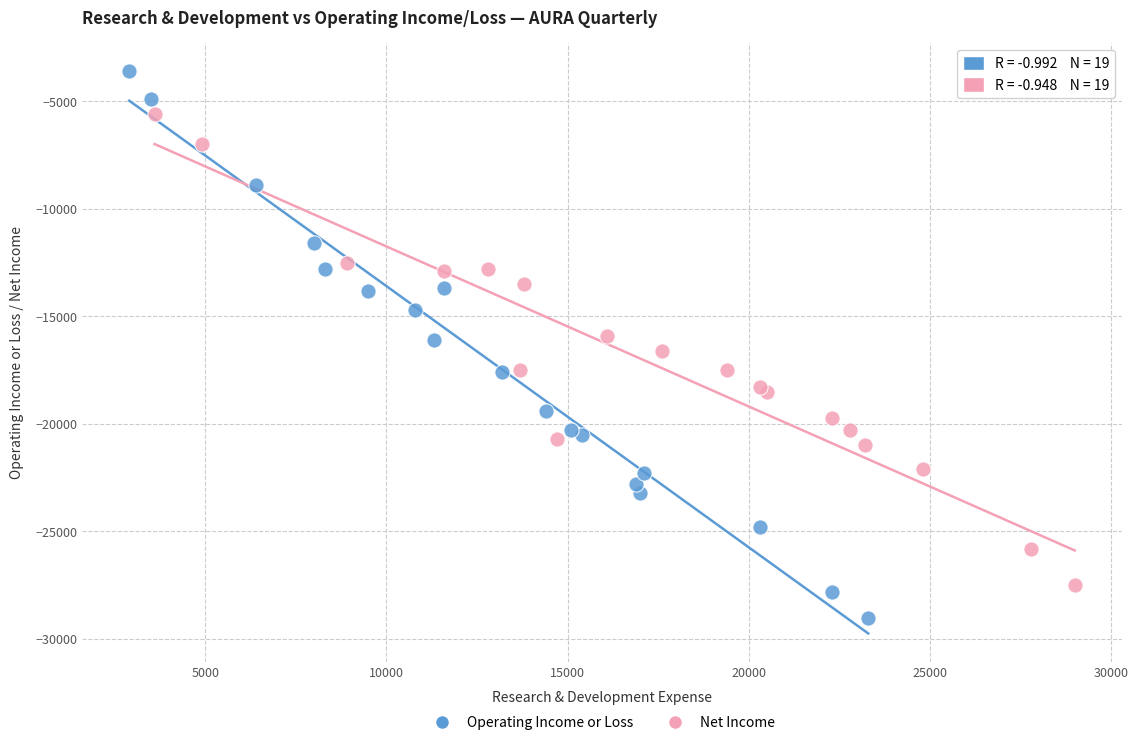

Which series contains the highest Y value?

Operating Income or Loss